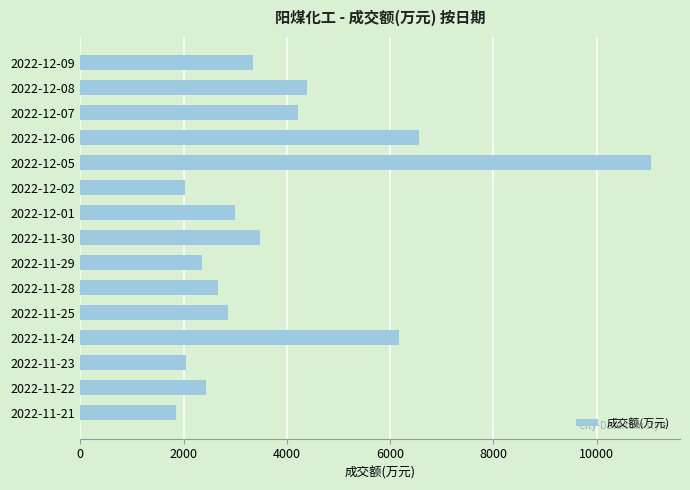

What is the change in value from 2022-11-23 to 2022-12-09?

+1294